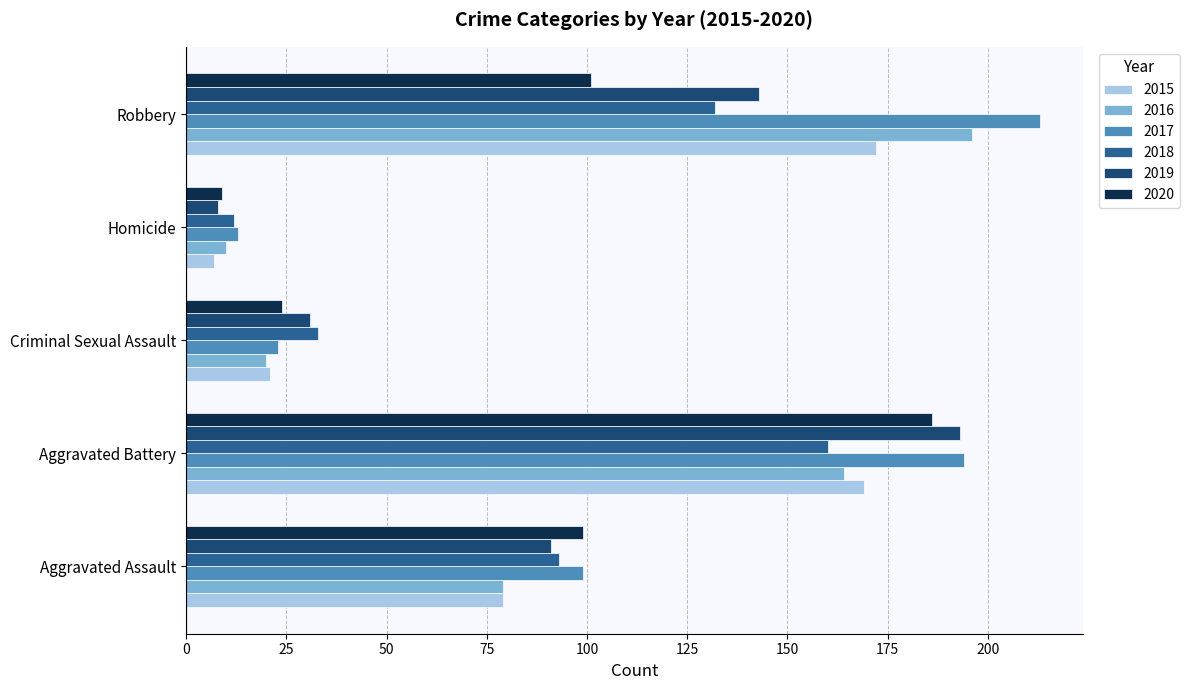

Where is 2017 nearest to the value 113?

Aggravated Assault